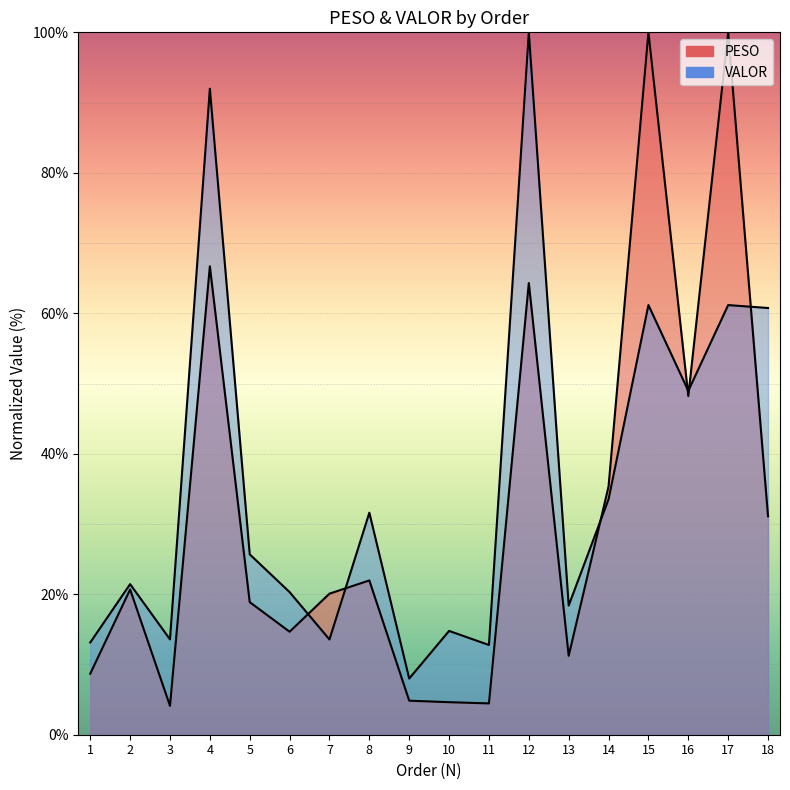

Which series has the widest spread of values?

PESO